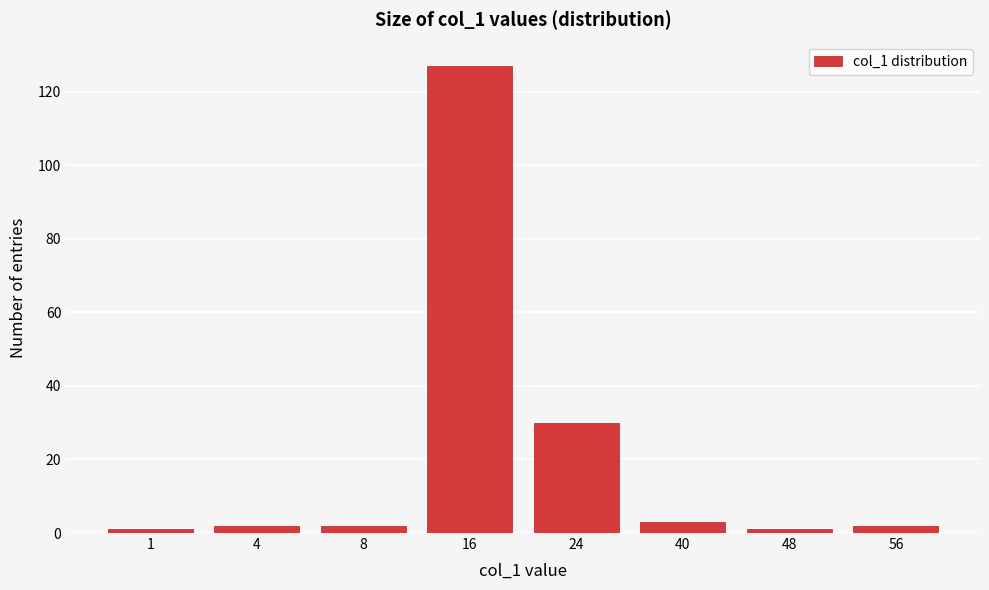

Reading left to right, transcribe all the data shown in this chart.

1=1	4=2	8=2	16=127	24=30	40=3	48=1	56=2